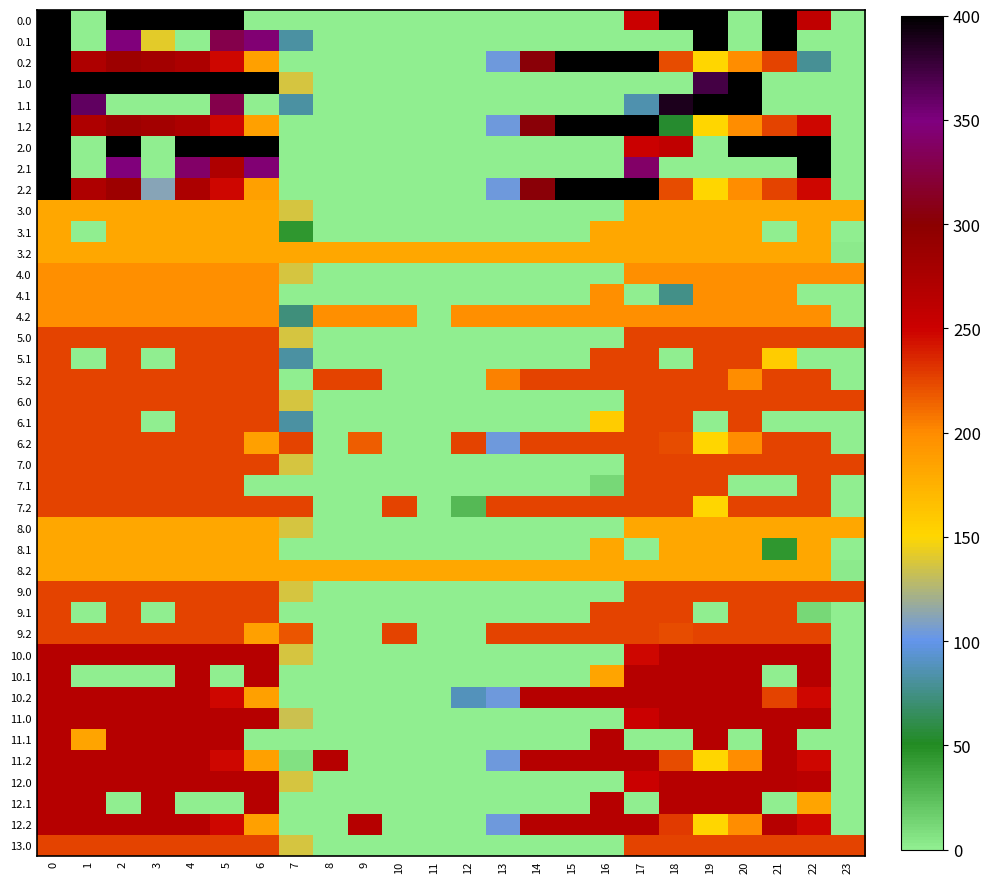

Reading right to left, extract all data points from this chart.

0.0: 23=0.0	22=259.3	21=400.0	20=0.0	19=400.0	18=400.0	17=250.3	16=0.0	15=0.0	14=0.0	13=0.0	12=0.0	11=0.0	10=0.0	9=0.0	8=0.0	7=0.0	6=0.0	5=400.0	4=400.0	3=400.0	2=400.0	1=0.0	0=400.0
0.1: 23=0.0	22=0.0	21=400.0	20=0.0	19=399.7	18=0.0	17=0.0	16=0.0	15=0.0	14=0.0	13=0.0	12=0.0	11=0.0	10=0.0	9=0.0	8=0.0	7=81.6	6=345.2	5=329.5	4=0.0	3=142.0	2=347.9	1=0.0	0=400.0
0.2: 23=0.0	22=78.4	21=226.4	20=199.2	19=151.1	18=223.1	17=400.0	16=400.0	15=400.0	14=301.9	13=104.4	12=0.0	11=0.0	10=0.0	9=0.0	8=0.0	7=0.0	6=187.1	5=248.1	4=274.4	3=281.0	2=285.5	1=272.7	0=400.0
1.0: 23=0.0	22=0.0	21=0.0	20=400.0	19=373.2	18=0.0	17=0.0	16=0.0	15=0.0	14=0.0	13=0.0	12=0.0	11=0.0	10=0.0	9=0.0	8=0.0	7=136.4	6=400.0	5=400.0	4=400.0	3=400.0	2=400.0	1=400.0	0=400.0
1.1: 23=0.0	22=0.0	21=0.0	20=400.0	19=399.7	18=388.5	17=85.5	16=0.0	15=0.0	14=0.0	13=0.0	12=0.0	11=0.0	10=0.0	9=0.0	8=0.0	7=81.6	6=0.0	5=329.5	4=0.0	3=0.0	2=0.0	1=361.1	0=400.0
1.2: 23=0.0	22=247.4	21=226.4	20=199.2	19=151.1	18=54.1	17=400.0	16=400.0	15=400.0	14=301.9	13=104.4	12=0.0	11=0.0	10=0.0	9=0.0	8=0.0	7=0.0	6=187.1	5=248.1	4=274.4	3=281.0	2=285.5	1=272.7	0=400.0
2.0: 23=0.0	22=400.0	21=400.0	20=400.0	19=0.0	18=259.3	17=250.3	16=0.0	15=0.0	14=0.0	13=0.0	12=0.0	11=0.0	10=0.0	9=0.0	8=0.0	7=0.0	6=400.0	5=400.0	4=400.0	3=0.0	2=400.0	1=0.0	0=400.0
2.1: 23=0.0	22=400.0	21=0.0	20=0.0	19=0.0	18=0.0	17=340.1	16=0.0	15=0.0	14=0.0	13=0.0	12=0.0	11=0.0	10=0.0	9=0.0	8=0.0	7=0.0	6=345.2	5=273.1	4=339.6	3=0.0	2=347.9	1=0.0	0=400.0
2.2: 23=0.0	22=247.4	21=226.4	20=199.2	19=151.1	18=223.1	17=400.0	16=400.0	15=400.0	14=301.9	13=104.4	12=0.0	11=0.0	10=0.0	9=0.0	8=0.0	7=0.0	6=187.1	5=248.1	4=274.4	3=111.9	2=285.5	1=272.7	0=400.0
3.0: 23=182.0	22=182.0	21=182.0	20=182.0	19=182.0	18=182.0	17=182.0	16=0.0	15=0.0	14=0.0	13=0.0	12=0.0	11=0.0	10=0.0	9=0.0	8=0.0	7=136.4	6=182.0	5=182.0	4=182.0	3=182.0	2=182.0	1=182.0	0=182.0
3.1: 23=0.0	22=182.0	21=0.0	20=182.0	19=182.0	18=182.0	17=182.0	16=182.0	15=0.0	14=0.0	13=0.0	12=0.0	11=0.0	10=0.0	9=0.0	8=0.0	7=44.0	6=182.0	5=182.0	4=182.0	3=182.0	2=182.0	1=0.0	0=182.0
3.2: 23=2.5	22=182.0	21=182.0	20=182.0	19=182.0	18=182.0	17=182.0	16=182.0	15=182.0	14=182.0	13=182.0	12=182.0	11=182.0	10=182.0	9=182.0	8=182.0	7=182.0	6=182.0	5=182.0	4=182.0	3=182.0	2=182.0	1=182.0	0=182.0
4.0: 23=197.0	22=197.0	21=197.0	20=197.0	19=197.0	18=197.0	17=197.0	16=0.0	15=0.0	14=0.0	13=0.0	12=0.0	11=0.0	10=0.0	9=0.0	8=0.0	7=136.4	6=197.0	5=197.0	4=197.0	3=197.0	2=197.0	1=197.0	0=197.0
4.1: 23=0.0	22=0.0	21=197.0	20=197.0	19=197.0	18=76.0	17=0.0	16=197.0	15=0.0	14=0.0	13=0.0	12=0.0	11=0.0	10=0.0	9=0.0	8=0.0	7=0.0	6=197.0	5=197.0	4=197.0	3=197.0	2=197.0	1=197.0	0=197.0
4.2: 23=0.0	22=197.0	21=197.0	20=197.0	19=197.0	18=197.0	17=197.0	16=197.0	15=197.0	14=197.0	13=197.0	12=197.0	11=0.0	10=197.0	9=197.0	8=197.0	7=72.8	6=197.0	5=197.0	4=197.0	3=197.0	2=197.0	1=197.0	0=197.0
5.0: 23=226.0	22=226.0	21=226.0	20=226.0	19=226.0	18=226.0	17=226.0	16=0.0	15=0.0	14=0.0	13=0.0	12=0.0	11=0.0	10=0.0	9=0.0	8=0.0	7=136.4	6=226.0	5=226.0	4=226.0	3=226.0	2=226.0	1=226.0	0=226.0
5.1: 23=0.0	22=0.0	21=156.4	20=226.0	19=226.0	18=0.0	17=226.0	16=226.0	15=0.0	14=0.0	13=0.0	12=0.0	11=0.0	10=0.0	9=0.0	8=0.0	7=81.6	6=226.0	5=226.0	4=226.0	3=0.0	2=226.0	1=0.0	0=226.0
5.2: 23=0.0	22=226.0	21=226.0	20=199.2	19=226.0	18=226.0	17=226.0	16=226.0	15=226.0	14=226.0	13=204.6	12=0.0	11=0.0	10=0.0	9=226.0	8=226.0	7=0.0	6=226.0	5=226.0	4=226.0	3=226.0	2=226.0	1=226.0	0=226.0
6.0: 23=226.0	22=226.0	21=226.0	20=226.0	19=226.0	18=226.0	17=226.0	16=0.0	15=0.0	14=0.0	13=0.0	12=0.0	11=0.0	10=0.0	9=0.0	8=0.0	7=136.4	6=226.0	5=226.0	4=226.0	3=226.0	2=226.0	1=226.0	0=226.0
6.1: 23=0.0	22=0.0	21=0.0	20=226.0	19=0.0	18=226.0	17=226.0	16=156.4	15=0.0	14=0.0	13=0.0	12=0.0	11=0.0	10=0.0	9=0.0	8=0.0	7=81.6	6=226.0	5=226.0	4=226.0	3=0.0	2=226.0	1=226.0	0=226.0
6.2: 23=0.0	22=226.0	21=226.0	20=199.2	19=151.1	18=223.1	17=226.0	16=226.0	15=226.0	14=226.0	13=104.4	12=226.0	11=0.0	10=0.0	9=216.8	8=0.0	7=226.0	6=187.1	5=226.0	4=226.0	3=226.0	2=226.0	1=226.0	0=226.0
7.0: 23=226.0	22=226.0	21=226.0	20=226.0	19=226.0	18=226.0	17=226.0	16=0.0	15=0.0	14=0.0	13=0.0	12=0.0	11=0.0	10=0.0	9=0.0	8=0.0	7=136.4	6=226.0	5=226.0	4=226.0	3=226.0	2=226.0	1=226.0	0=226.0
7.1: 23=0.0	22=226.0	21=0.0	20=0.0	19=226.0	18=226.0	17=226.0	16=12.0	15=0.0	14=0.0	13=0.0	12=0.0	11=0.0	10=0.0	9=0.0	8=0.0	7=0.0	6=0.0	5=226.0	4=226.0	3=226.0	2=226.0	1=226.0	0=226.0
7.2: 23=0.0	22=226.0	21=226.0	20=226.0	19=151.1	18=226.0	17=226.0	16=226.0	15=226.0	14=226.0	13=226.0	12=26.6	11=0.0	10=226.0	9=0.0	8=0.0	7=226.0	6=226.0	5=226.0	4=226.0	3=226.0	2=226.0	1=226.0	0=226.0
8.0: 23=182.0	22=182.0	21=182.0	20=182.0	19=182.0	18=182.0	17=182.0	16=0.0	15=0.0	14=0.0	13=0.0	12=0.0	11=0.0	10=0.0	9=0.0	8=0.0	7=136.4	6=182.0	5=182.0	4=182.0	3=182.0	2=182.0	1=182.0	0=182.0
8.1: 23=0.0	22=182.0	21=44.0	20=182.0	19=182.0	18=182.0	17=0.0	16=182.0	15=0.0	14=0.0	13=0.0	12=0.0	11=0.0	10=0.0	9=0.0	8=0.0	7=0.0	6=182.0	5=182.0	4=182.0	3=182.0	2=182.0	1=182.0	0=182.0
8.2: 23=2.5	22=182.0	21=182.0	20=182.0	19=182.0	18=182.0	17=182.0	16=182.0	15=182.0	14=182.0	13=182.0	12=182.0	11=182.0	10=182.0	9=182.0	8=182.0	7=182.0	6=182.0	5=182.0	4=182.0	3=182.0	2=182.0	1=182.0	0=182.0
9.0: 23=226.0	22=226.0	21=226.0	20=226.0	19=226.0	18=226.0	17=226.0	16=0.0	15=0.0	14=0.0	13=0.0	12=0.0	11=0.0	10=0.0	9=0.0	8=0.0	7=136.4	6=226.0	5=226.0	4=226.0	3=226.0	2=226.0	1=226.0	0=226.0
9.1: 23=0.0	22=12.0	21=226.0	20=226.0	19=0.0	18=226.0	17=226.0	16=226.0	15=0.0	14=0.0	13=0.0	12=0.0	11=0.0	10=0.0	9=0.0	8=0.0	7=0.0	6=226.0	5=226.0	4=226.0	3=0.0	2=226.0	1=0.0	0=226.0
9.2: 23=0.0	22=226.0	21=226.0	20=226.0	19=226.0	18=223.1	17=226.0	16=226.0	15=226.0	14=226.0	13=226.0	12=0.0	11=0.0	10=226.0	9=0.0	8=0.0	7=219.5	6=187.1	5=226.0	4=226.0	3=226.0	2=226.0	1=226.0	0=226.0
10.0: 23=0.0	22=266.0	21=266.0	20=266.0	19=266.0	18=266.0	17=247.2	16=0.0	15=0.0	14=0.0	13=0.0	12=0.0	11=0.0	10=0.0	9=0.0	8=0.0	7=136.4	6=266.0	5=266.0	4=266.0	3=266.0	2=266.0	1=266.0	0=266.0
10.1: 23=0.0	22=266.0	21=0.0	20=266.0	19=266.0	18=266.0	17=266.0	16=184.0	15=0.0	14=0.0	13=0.0	12=0.0	11=0.0	10=0.0	9=0.0	8=0.0	7=0.0	6=266.0	5=0.0	4=266.0	3=0.0	2=0.0	1=0.0	0=266.0
10.2: 23=0.0	22=247.4	21=226.4	20=266.0	19=266.0	18=266.0	17=266.0	16=266.0	15=266.0	14=266.0	13=104.4	12=87.6	11=0.0	10=0.0	9=0.0	8=0.0	7=0.0	6=187.1	5=248.1	4=266.0	3=266.0	2=266.0	1=266.0	0=266.0
11.0: 23=0.0	22=266.0	21=266.0	20=266.0	19=266.0	18=266.0	17=250.3	16=0.0	15=0.0	14=0.0	13=0.0	12=0.0	11=0.0	10=0.0	9=0.0	8=0.0	7=133.3	6=266.0	5=266.0	4=266.0	3=266.0	2=266.0	1=266.0	0=266.0
11.1: 23=0.0	22=0.0	21=266.0	20=0.0	19=266.0	18=0.0	17=0.0	16=266.0	15=0.0	14=0.0	13=0.0	12=0.0	11=0.0	10=0.0	9=0.0	8=0.0	7=0.0	6=0.0	5=266.0	4=266.0	3=266.0	2=266.0	1=184.0	0=266.0
11.2: 23=0.0	22=247.4	21=266.0	20=199.2	19=151.1	18=223.1	17=266.0	16=266.0	15=266.0	14=266.0	13=104.4	12=0.0	11=0.0	10=0.0	9=0.0	8=266.0	7=6.5	6=187.1	5=248.1	4=266.0	3=266.0	2=266.0	1=266.0	0=266.0
12.0: 23=0.0	22=262.9	21=266.0	20=266.0	19=266.0	18=266.0	17=250.3	16=0.0	15=0.0	14=0.0	13=0.0	12=0.0	11=0.0	10=0.0	9=0.0	8=0.0	7=136.4	6=266.0	5=266.0	4=266.0	3=266.0	2=266.0	1=266.0	0=266.0
12.1: 23=0.0	22=184.0	21=0.0	20=266.0	19=266.0	18=266.0	17=0.0	16=266.0	15=0.0	14=0.0	13=0.0	12=0.0	11=0.0	10=0.0	9=0.0	8=0.0	7=0.0	6=266.0	5=0.0	4=0.0	3=266.0	2=0.0	1=266.0	0=266.0
12.2: 23=0.0	22=247.4	21=266.0	20=199.2	19=151.1	18=229.6	17=266.0	16=266.0	15=266.0	14=266.0	13=104.4	12=0.0	11=0.0	10=0.0	9=266.0	8=0.0	7=0.0	6=187.1	5=248.1	4=266.0	3=266.0	2=266.0	1=266.0	0=266.0
13.0: 23=226.0	22=226.0	21=226.0	20=226.0	19=226.0	18=226.0	17=226.0	16=0.0	15=0.0	14=0.0	13=0.0	12=0.0	11=0.0	10=0.0	9=0.0	8=0.0	7=136.4	6=226.0	5=226.0	4=226.0	3=226.0	2=226.0	1=226.0	0=226.0